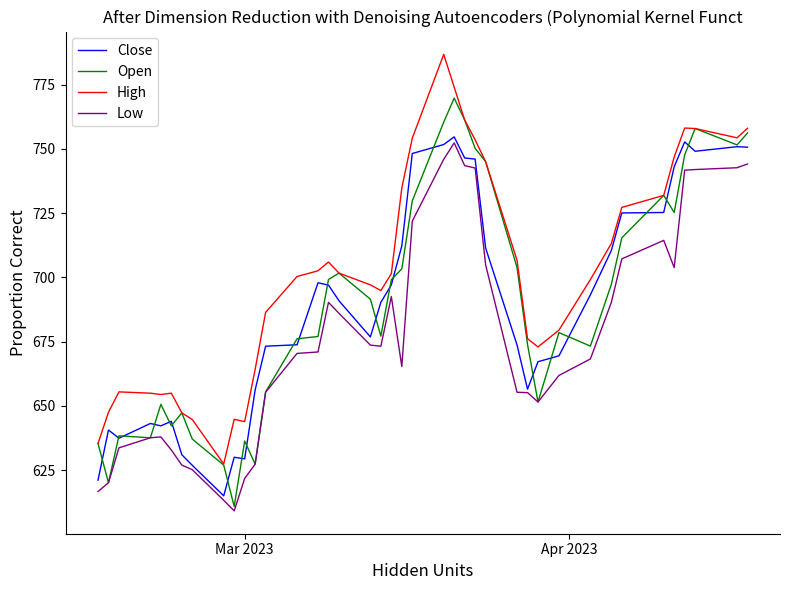

Which series has the widest spread of values?

High